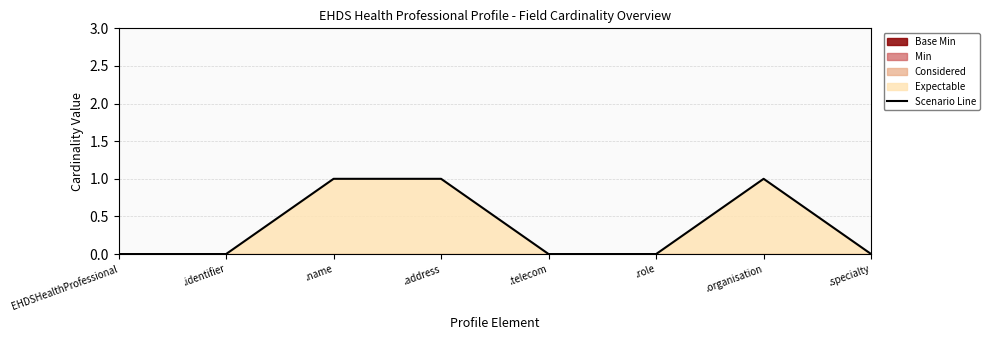

Is it true that the value at .role is 0?

True